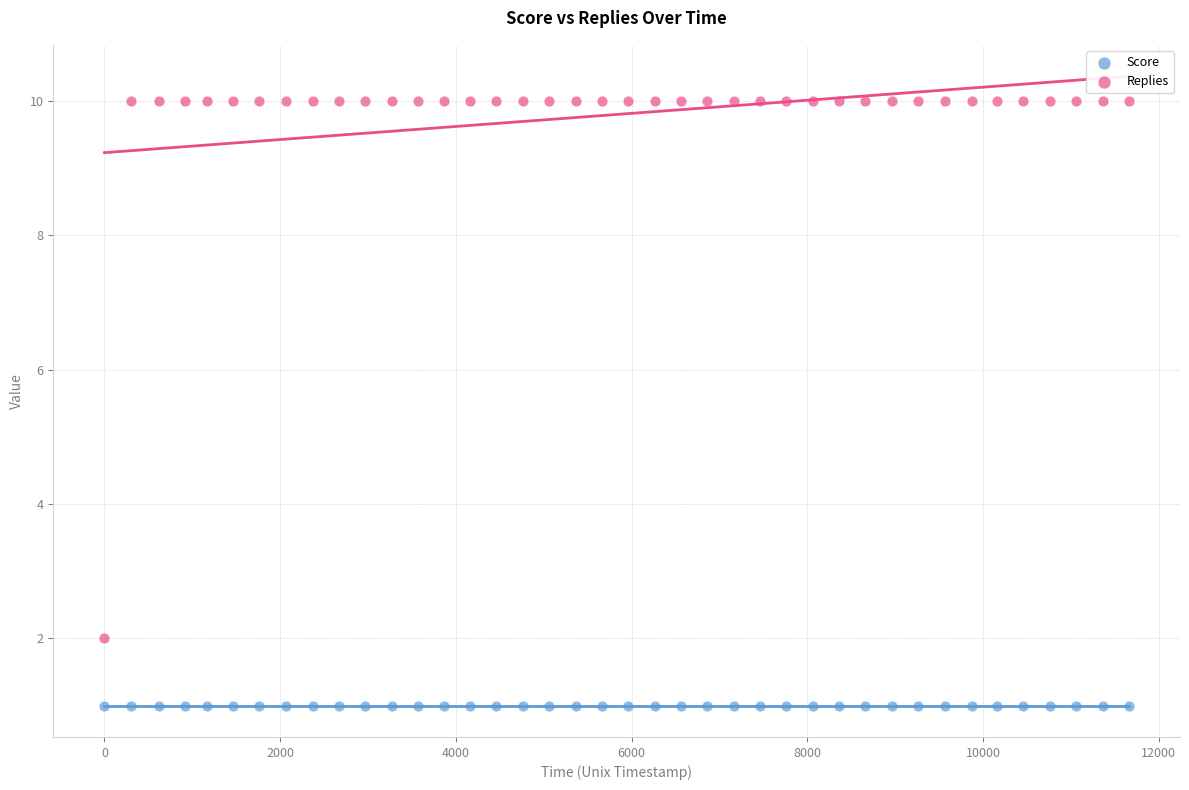

Which series contains the highest Y value?

Replies